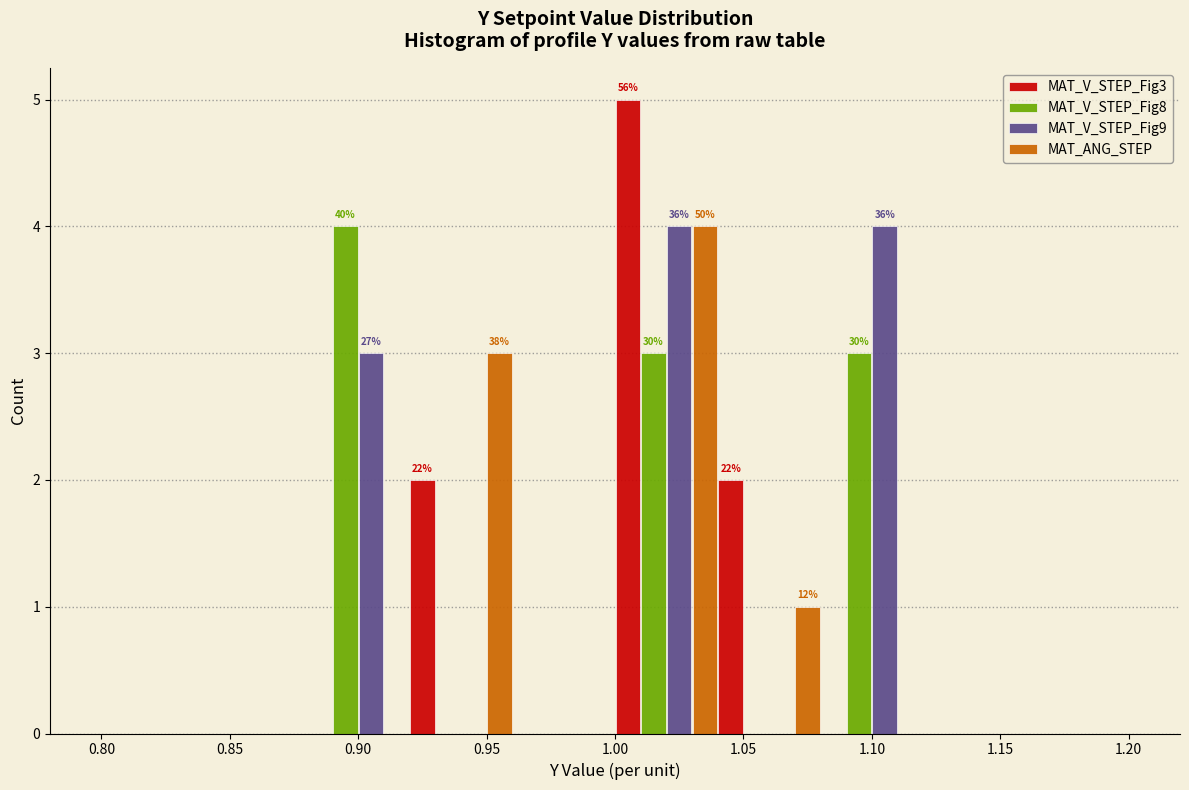

In the MAT_V_STEP_Fig3 series, which range on the x-axis has the tallest bar?

1.00 to 1.04